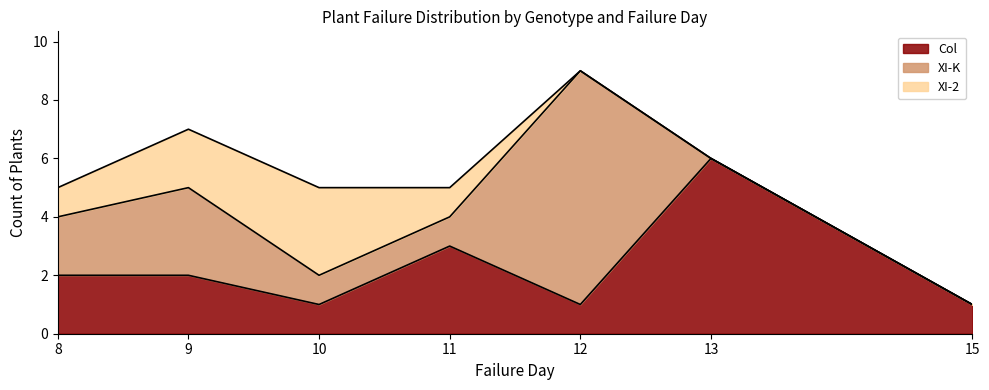

What is the average value of the XI-K series?

2